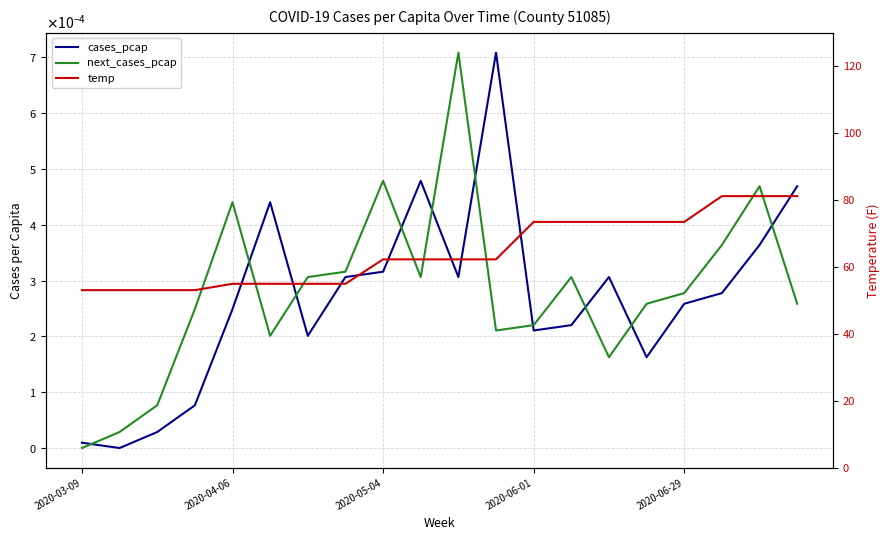

Which has a higher value, 17 or 2020-05-04?

17